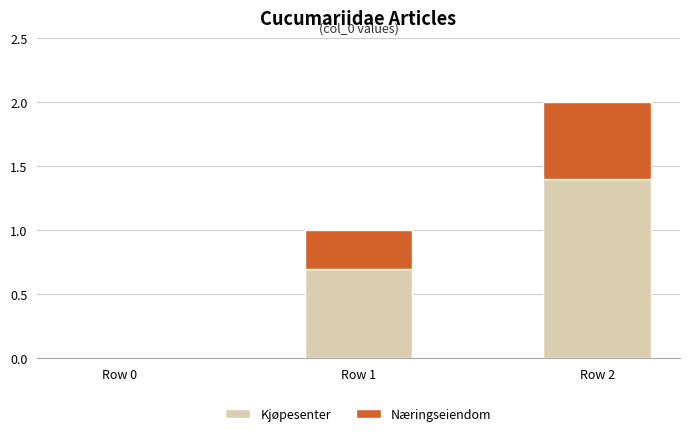

The Kjøpesenter series shows 1.4 at Row 2. True or false?

True